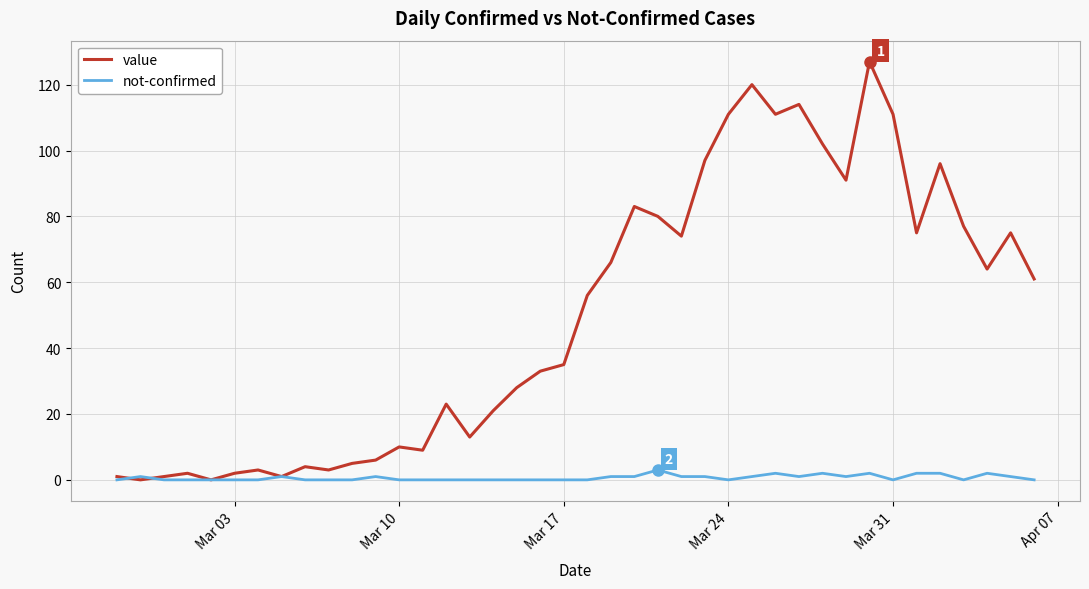

How many lines are shown in the chart?

2